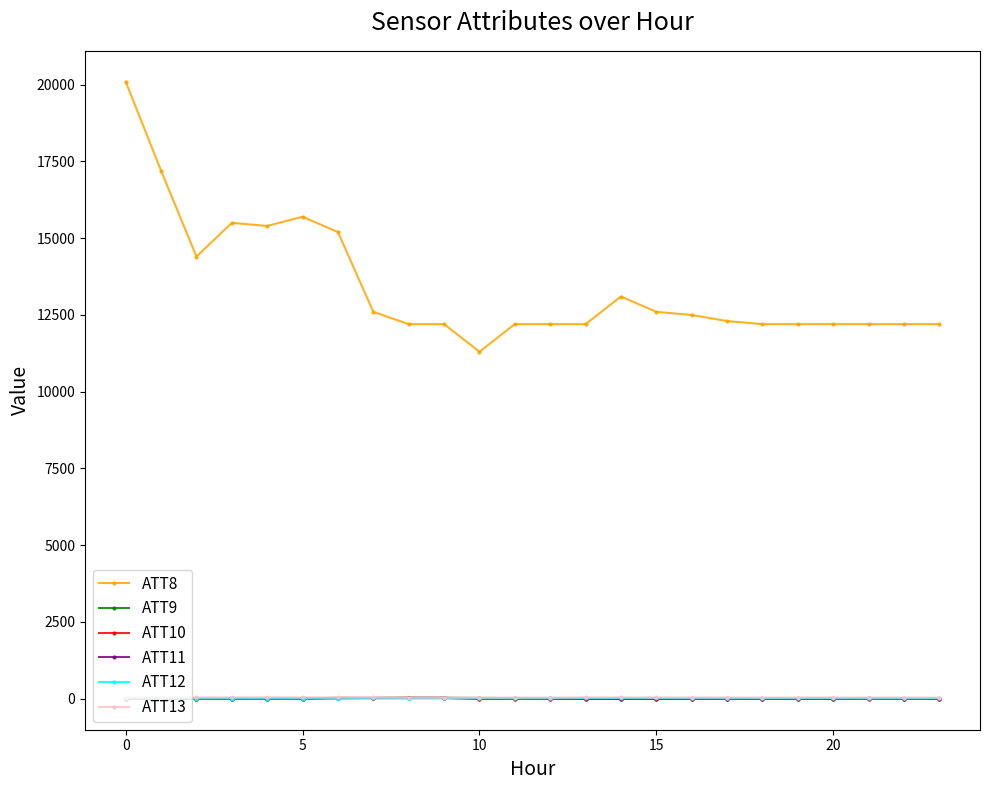

True or false: ATT8 has more than 0 points higher than both neighbors.

True